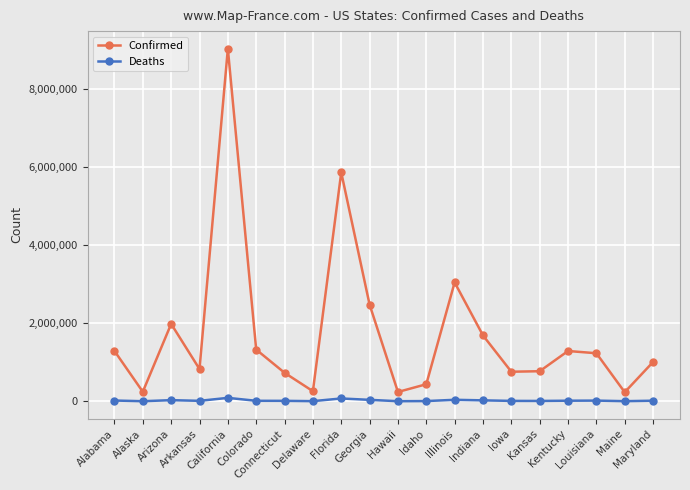

What is the minimum value shown in the chart?

1201